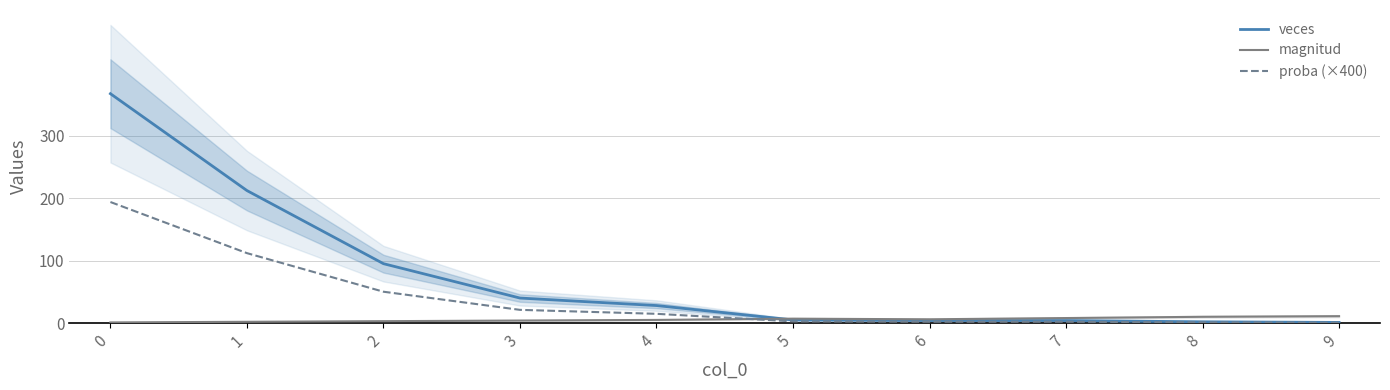

Is it true that veces equals 0.7 at 8?

False